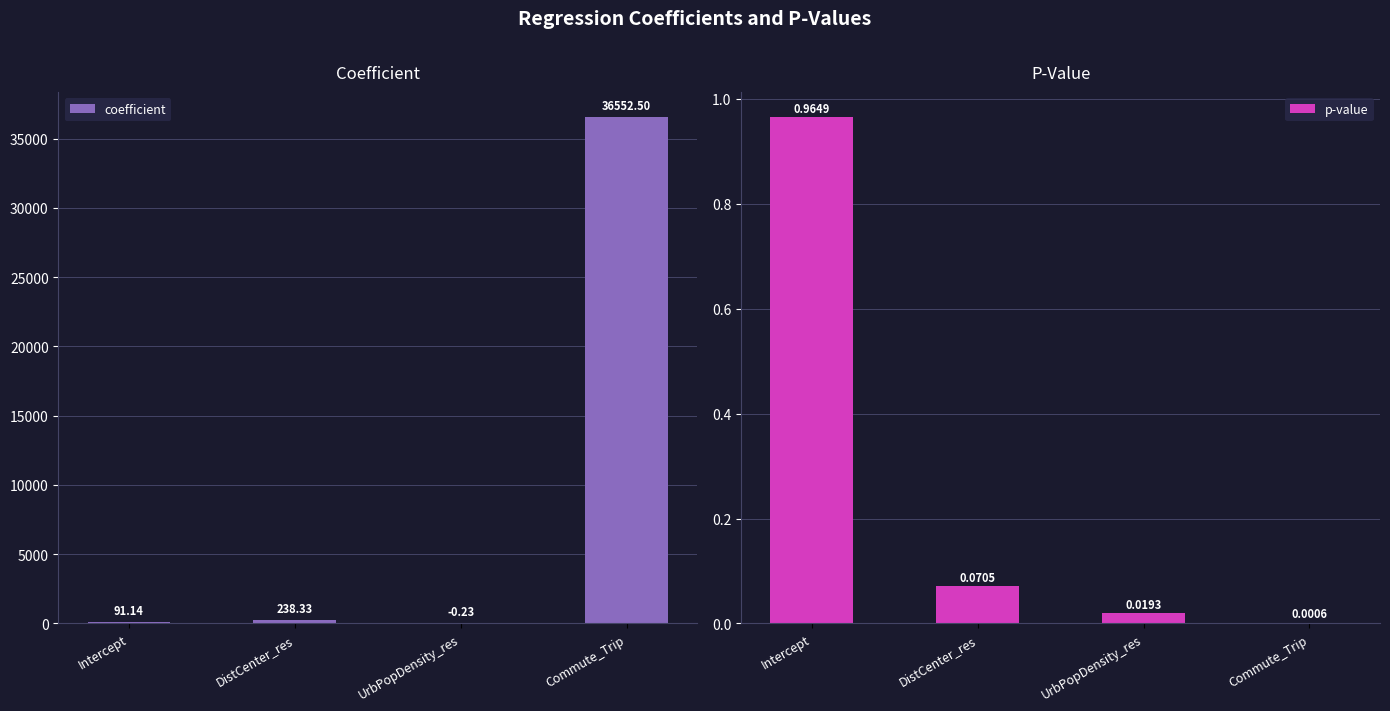

What is the difference between the coefficient values at UrbPopDensity_res and Intercept?

91.4